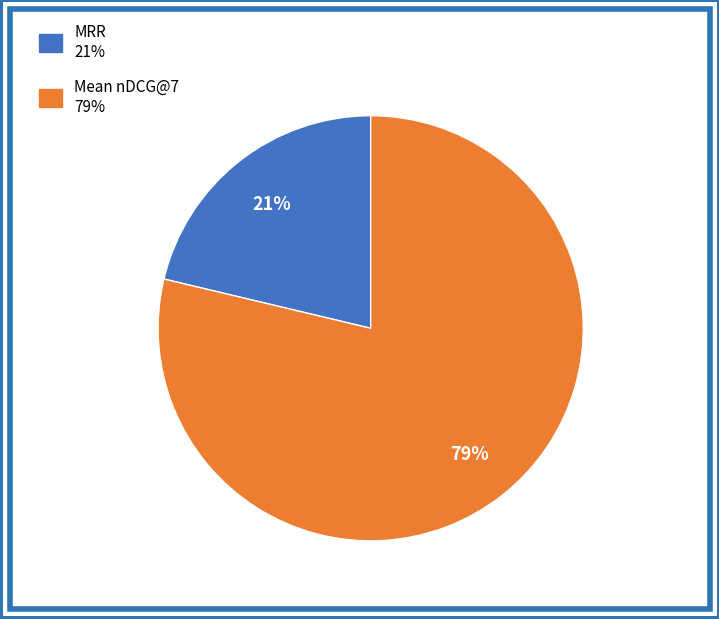

Do Mean nDCG@7 and MRR together represent more than half of the pie?

Yes